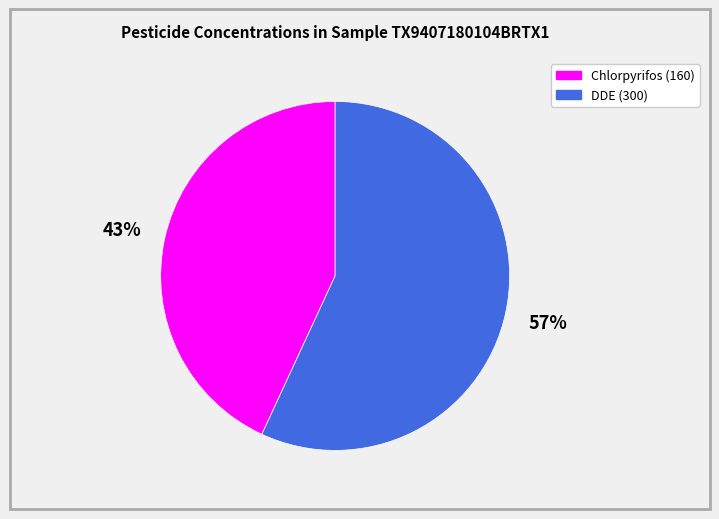

Is it true that Chlorpyrifos (160) is 43% of the pie?

True